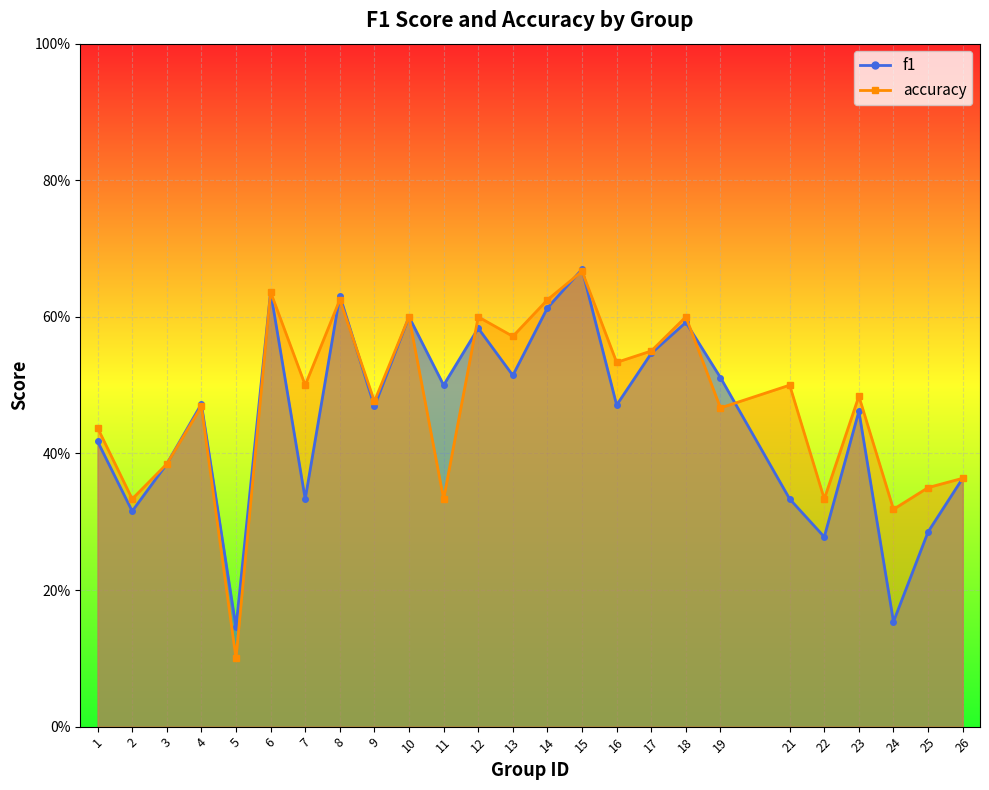

Is the value of accuracy at 5 greater than the value of f1 at 16?

No